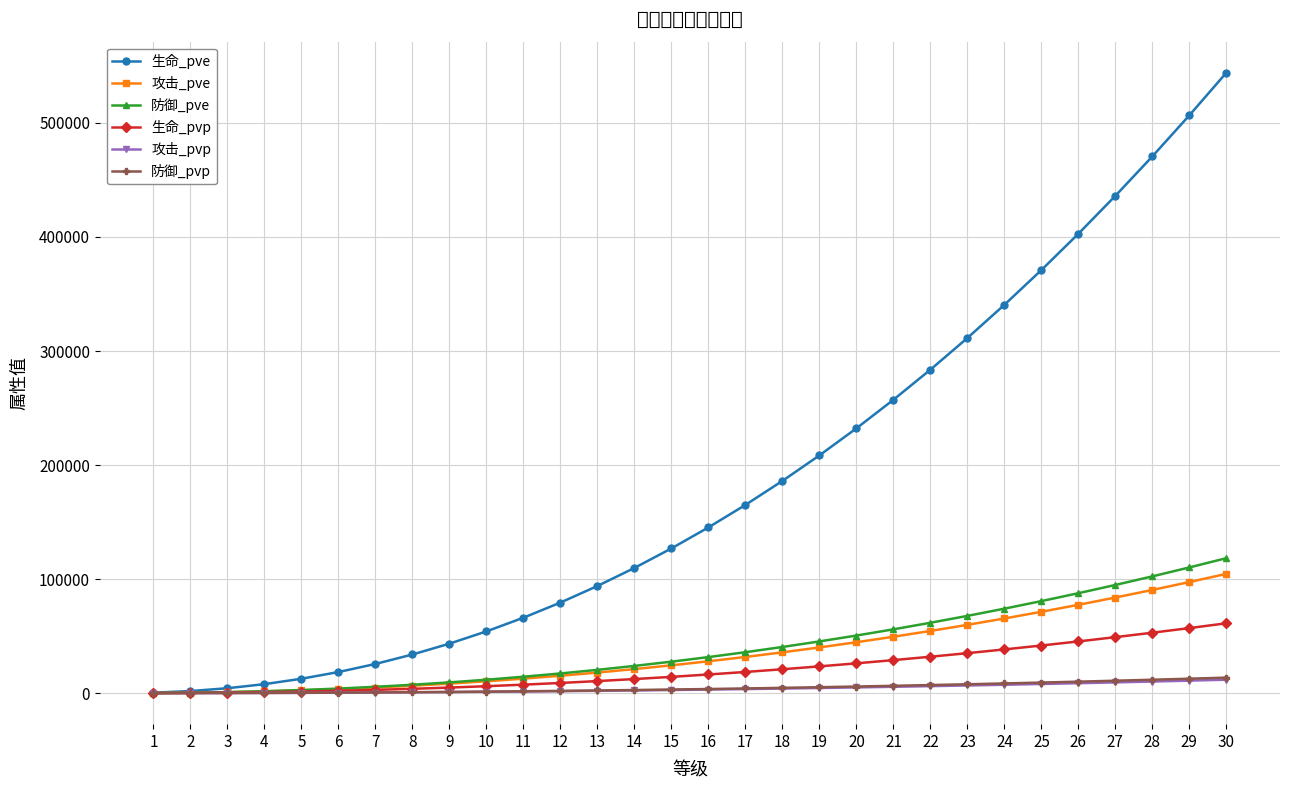

What is the difference between the maximum and minimum values in the 防御_pvp series?

13598